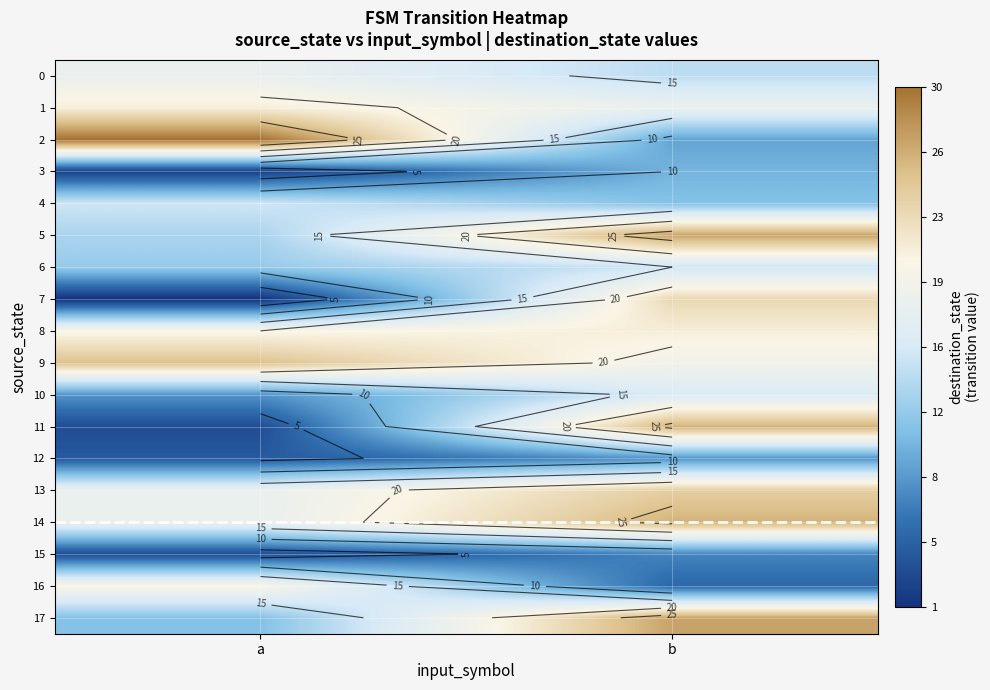

Is it true that 13 equals 25 at a?

False